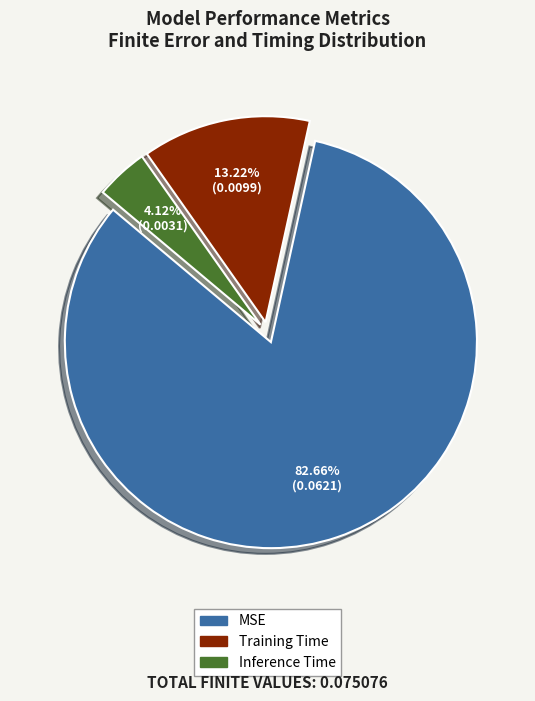

To the nearest percent, what is the average slice percentage?

33%